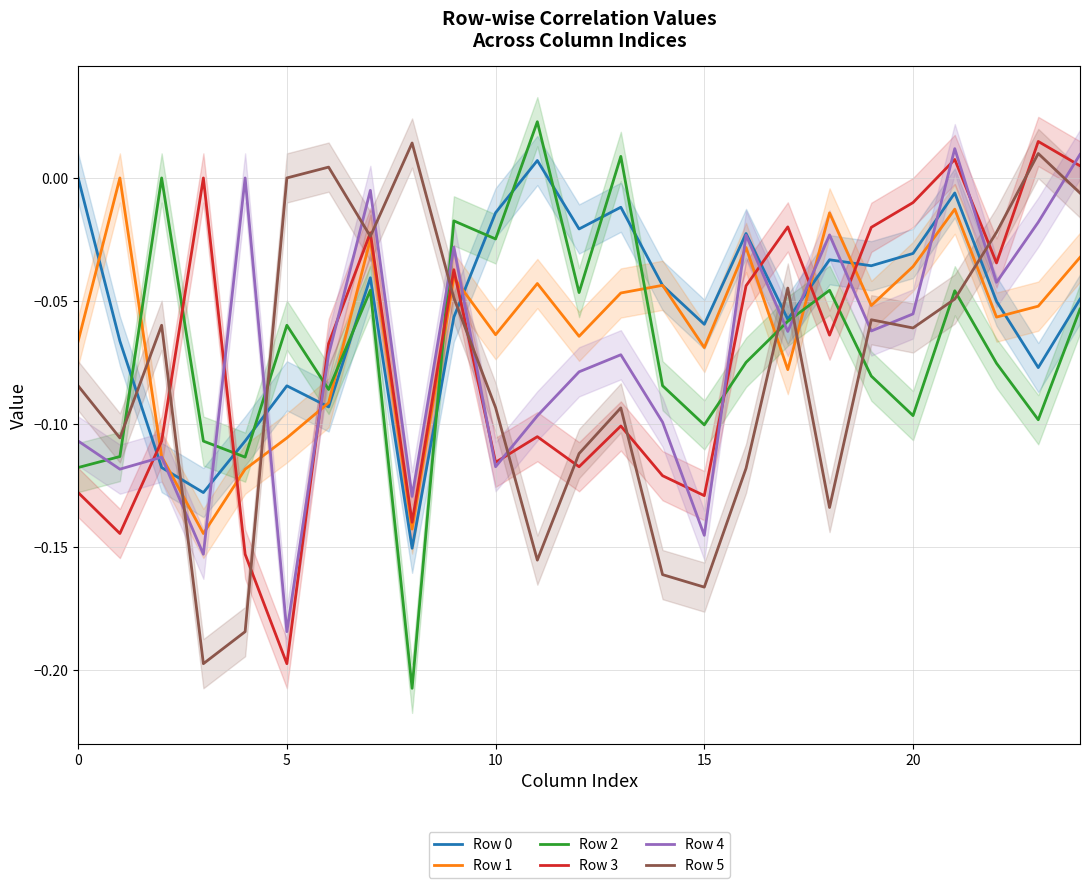

At 7, list the series in order from smallest to largest.

Row 2, Row 0, Row 1, Row 5, Row 3, Row 4